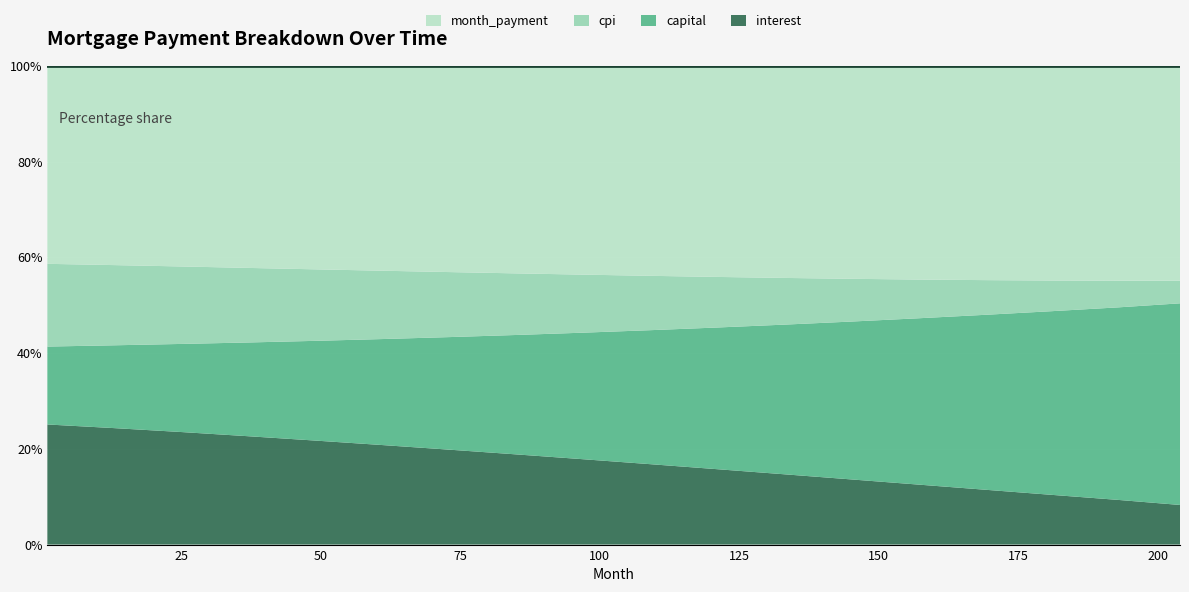

Reading left to right, list all the values displayed in this chart.

interest: 4597.9	4600.9	4587.1	4554.1	4508.6	4450.8	4380.3	4296.8	4200.0	4089.7	3965.9	3828.3	3677.0	3511.9	3333.0	3140.3	2934.0	2714.0
capital: 2982.2	3272.2	3590.5	3939.7	4321.8	4738.7	5192.9	5687.3	6225.6	6811.5	7449.2	8143.6	8899.9	9723.5	10620.0	11596.0	12658.0	13813.0
cpi: 3167.2	3168.4	3157.9	3134.0	3100.2	3056.0	3001.0	2934.5	2856.0	2765.0	2661.0	2544.0	2413.0	2268.0	2109.0	1936.0	1749.0	1548.0
month_payment: 7580.0	7873.1	8177.6	8493.8	8821.6	9162.0	9517.0	9887.5	10274.0	10678.5	11102.0	11546.0	12012.5	12502.0	13016.0	13557.0	14126.0	14724.0